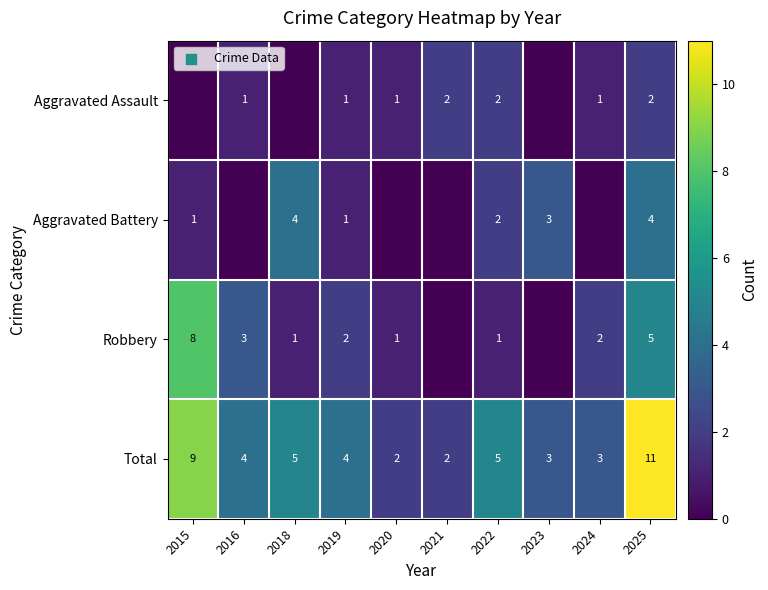

Which has a higher value, 2018 or 2024?

2024